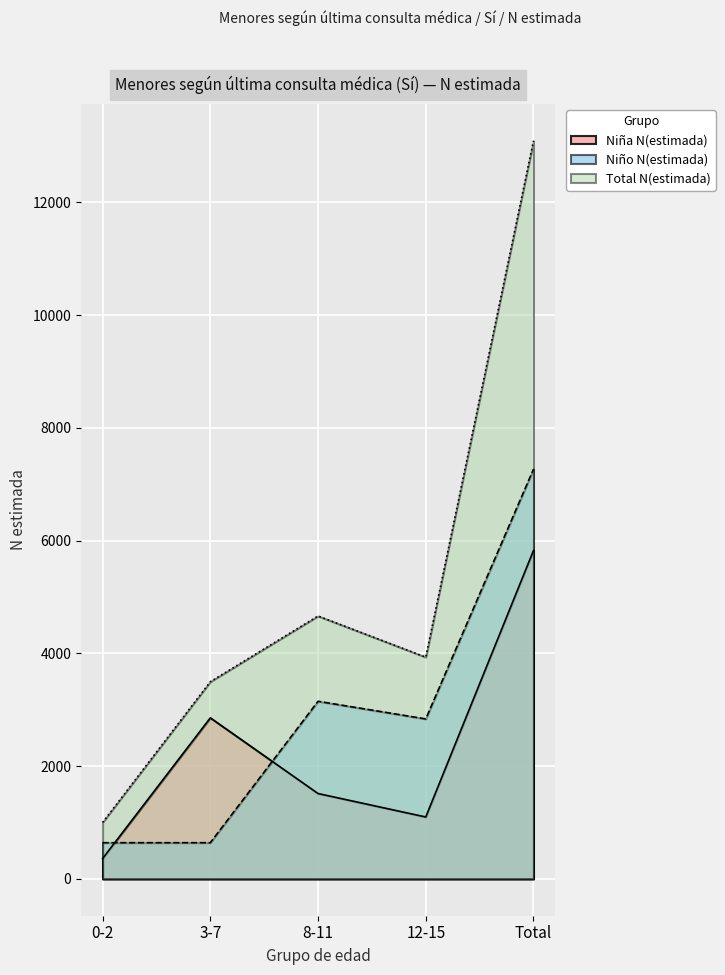

True or false: Niño n(muestra) and Niña n(muestra) intersect in this chart.

True